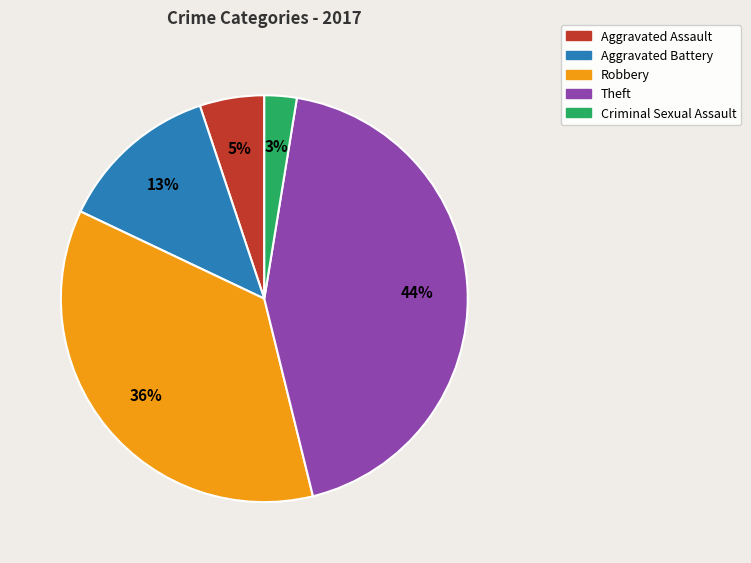

Is the sum of Aggravated Assault and Robbery greater than half?

No